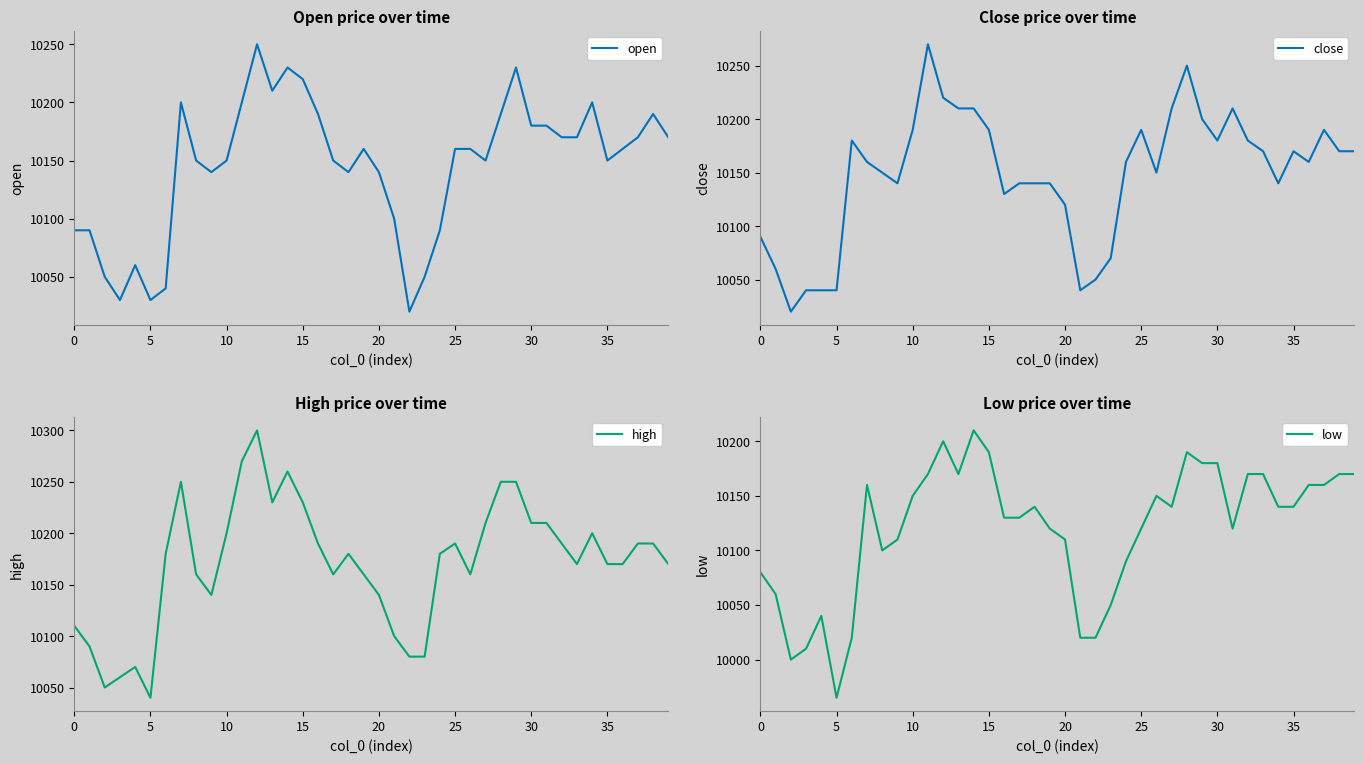

In close, how many points are lower than both neighbors (excluding endpoints)?

8